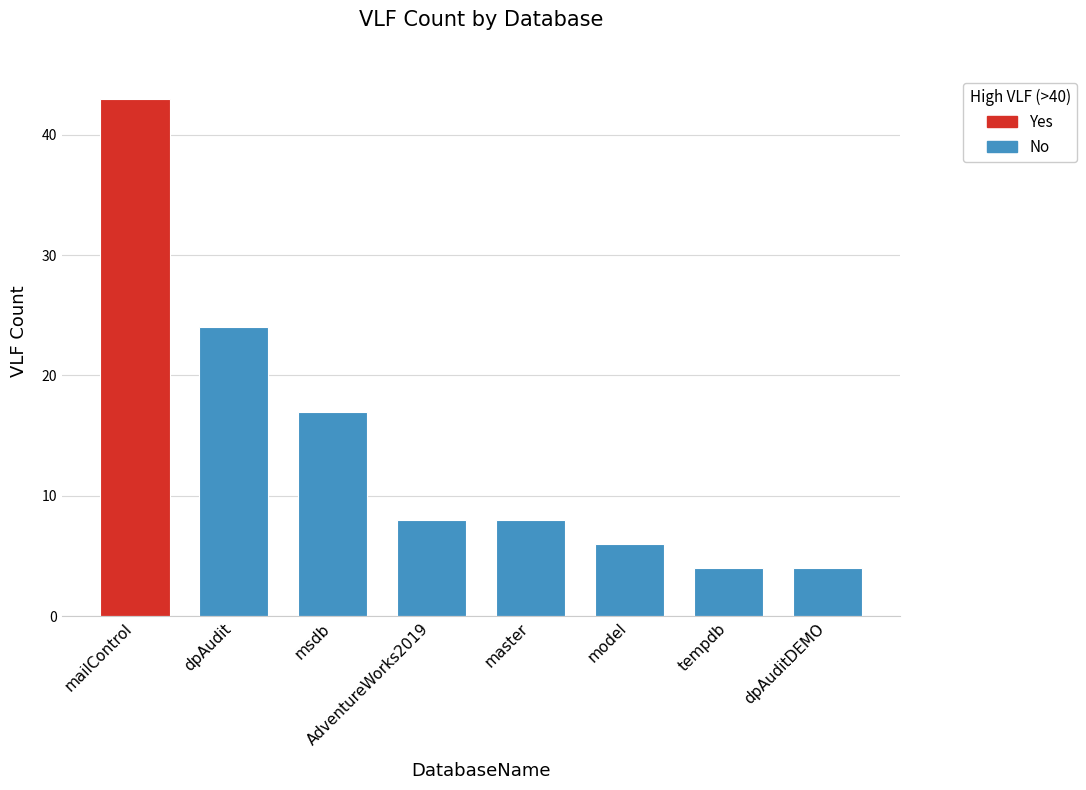

Reading right to left, extract all data points from this chart.

dpAuditDEMO=4	tempdb=4	model=6	master=8	AdventureWorks2019=8	msdb=17	dpAudit=24	mailControl=43